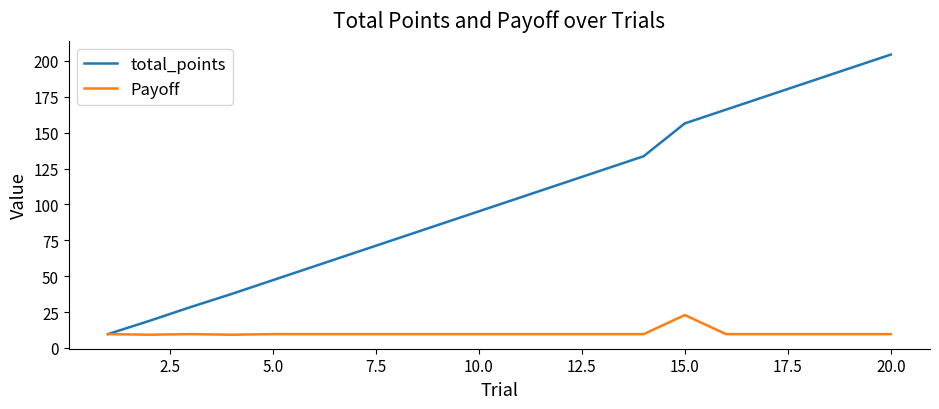

List the series in order of their overall mean, highest first.

total_points, Payoff